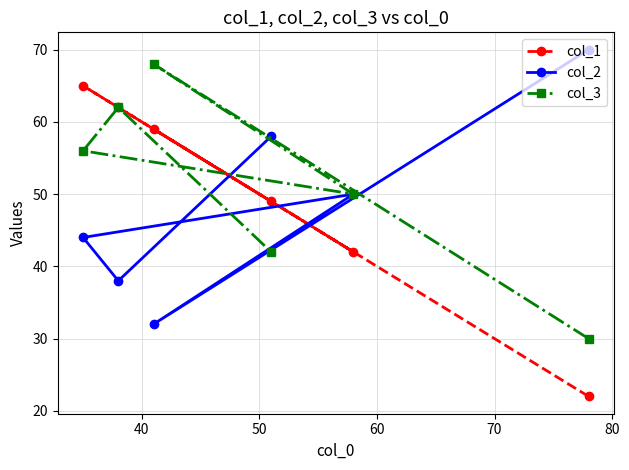

Reading left to right, list all the values displayed in this chart.

col_1: 65	62	59	49	42	22
col_2: 44	38	32	58	50	70
col_3: 56	62	68	42	50	30